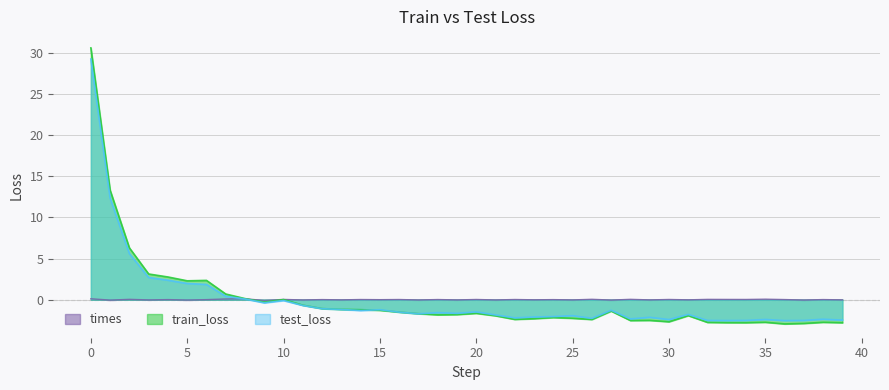

Count the number of categories in the chart.

40